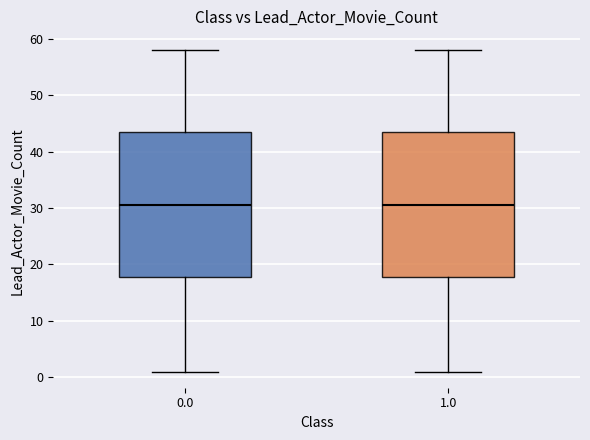

Reading left to right, read every box against the y-axis: the position of its median line, the range the box covers, and the ends of its whiskers. The values are not printed on the chart, so give them approximately, as read against the axis.

0.0: median 31, box 18 to 44, whiskers 1 to 58
1.0: median 31, box 18 to 44, whiskers 1 to 58